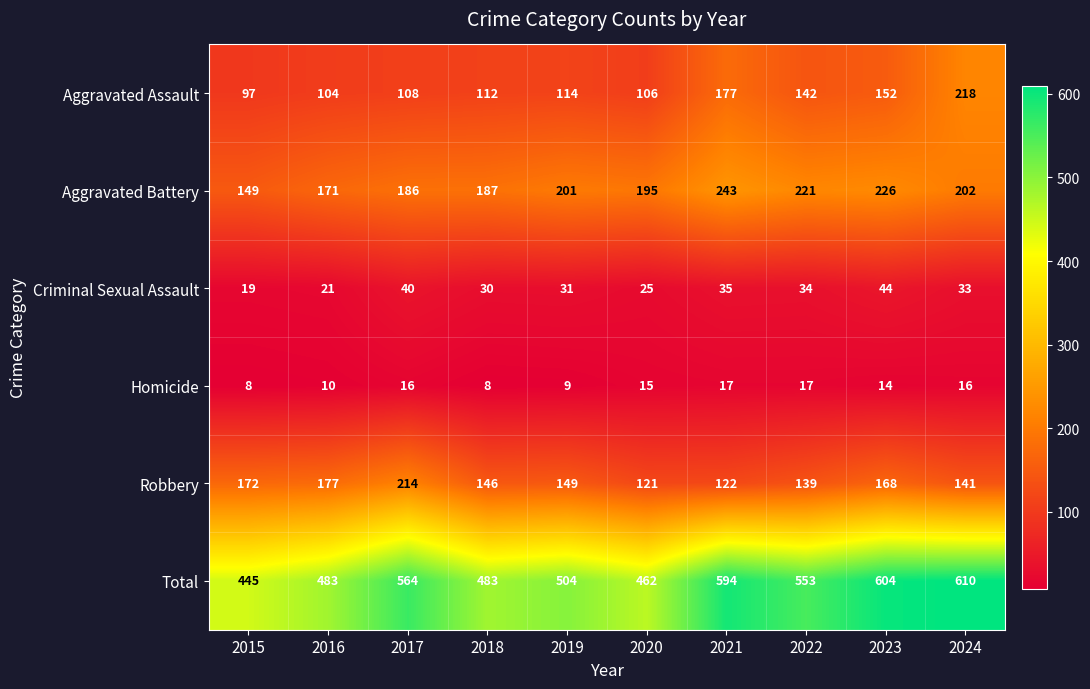

Is it true that Aggravated Assault equals 106 at 2020?

True